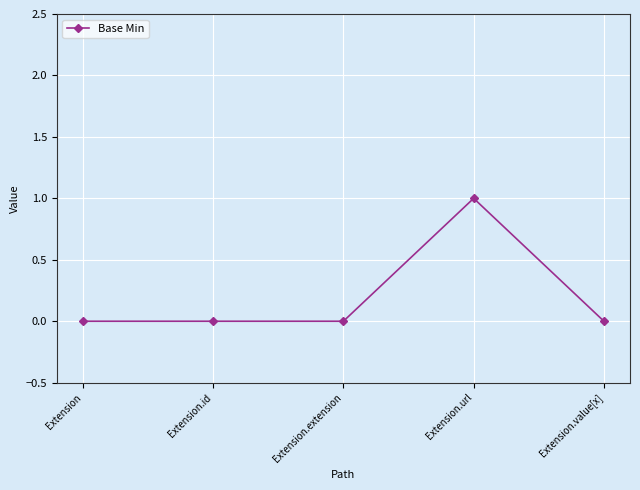

Count the number of categories in the chart.

5